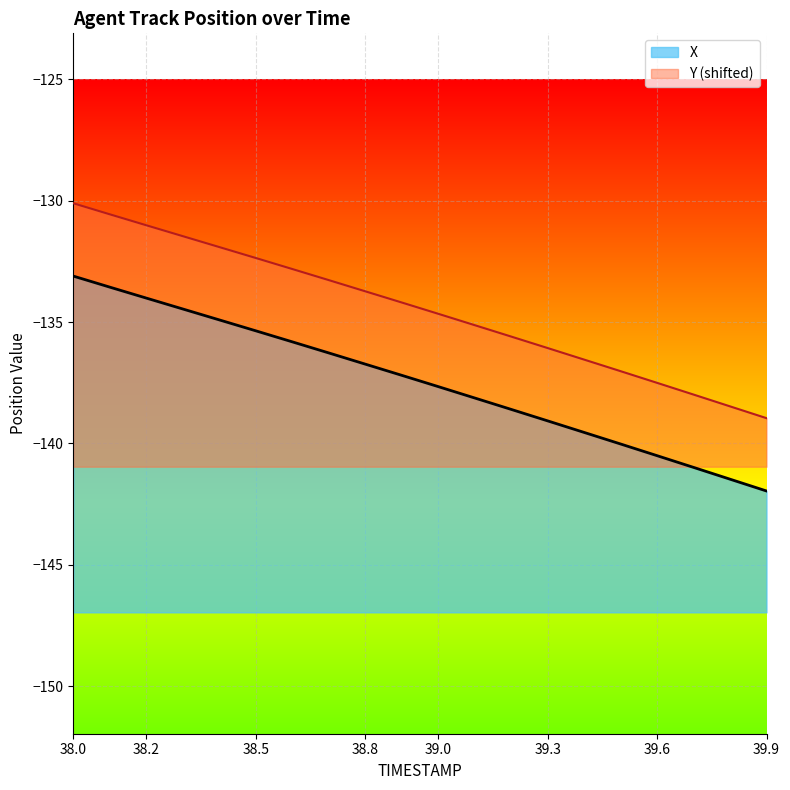

True or false: X and Y cross at least once.

False